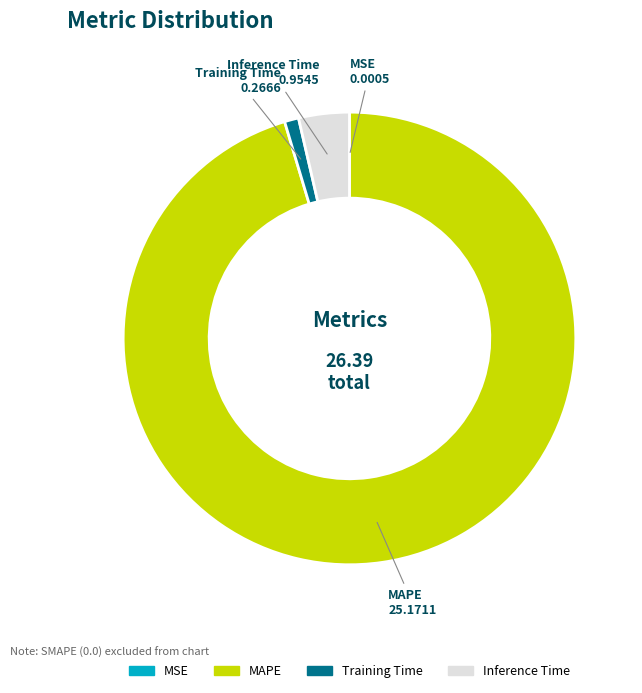

Is there a majority slice in this chart?

Yes